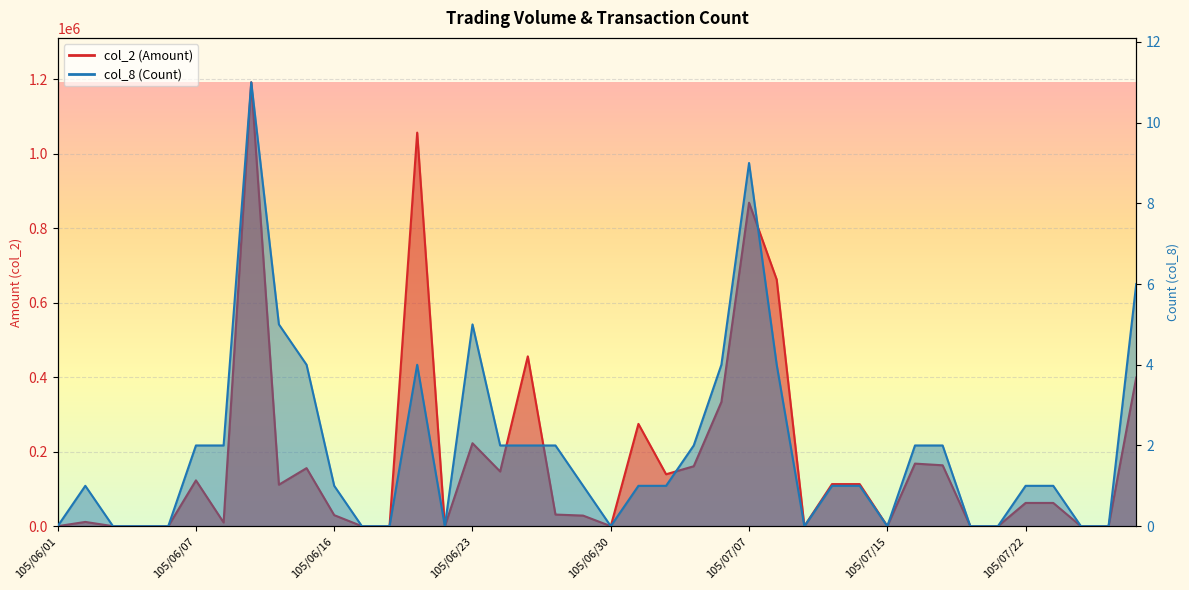

Between 105/07/01 and 105/07/25, which is larger?

105/07/01